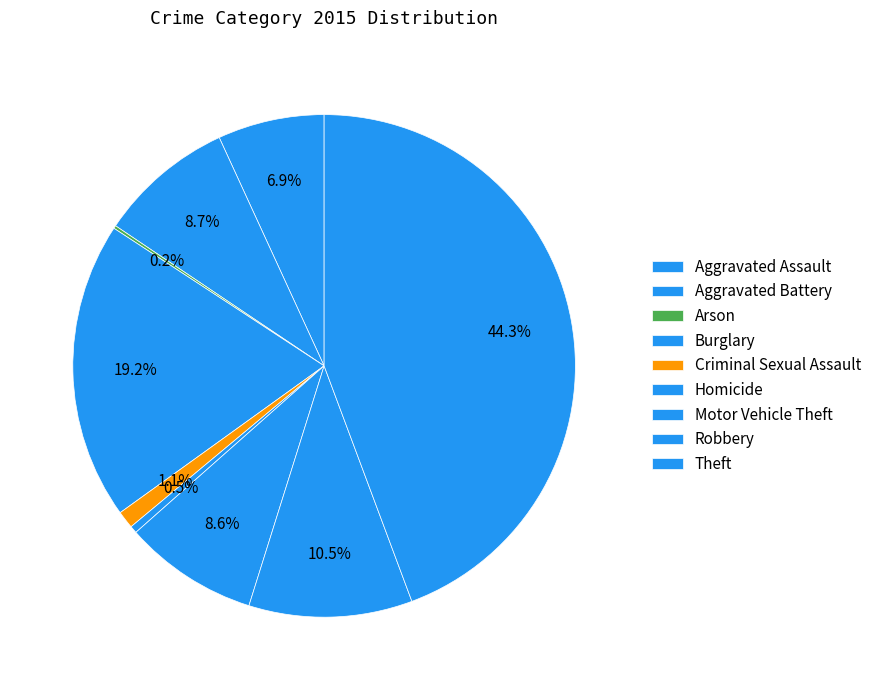

Is it true that Arson is 0% of the pie?

True